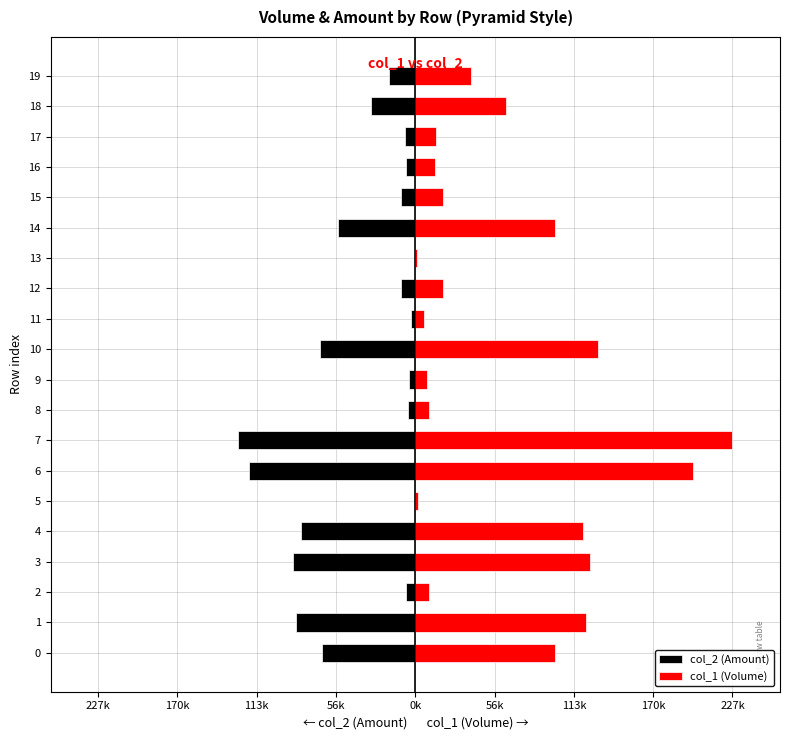

Are the bars horizontal?

Yes